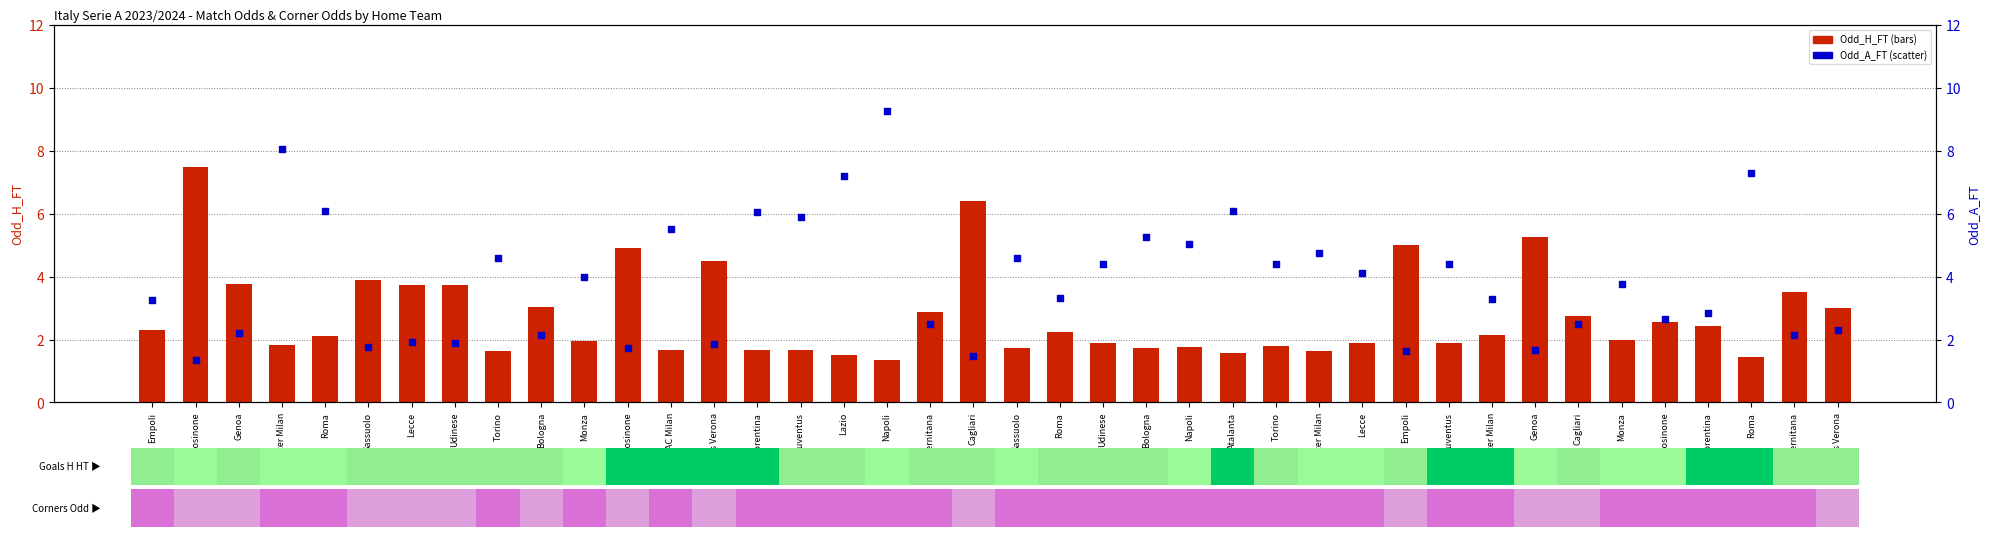

What are all the series names shown in the legend?

Odd_H_FT, Odd_A_FT